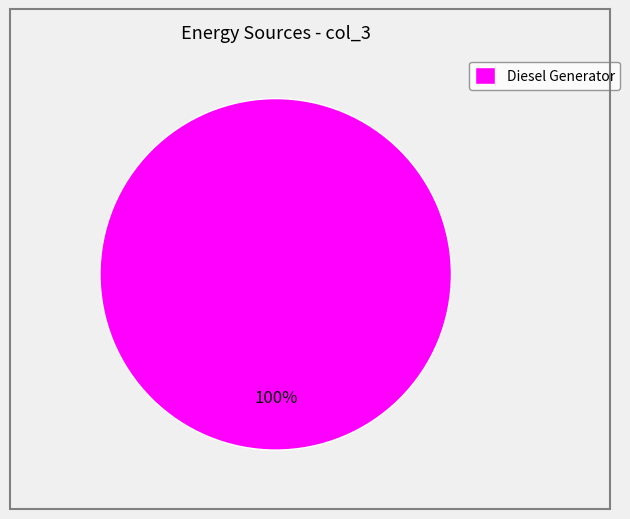

To the nearest percent, what portion does Diesel Generator represent?

100%